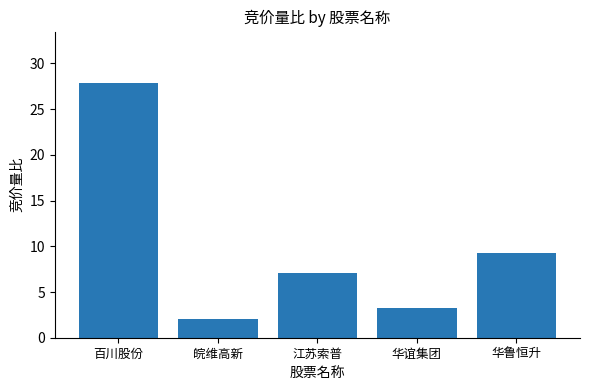

Reading left to right, extract all data points from this chart.

百川股份=27.9	皖维高新=2.1	江苏索普=7.1	华谊集团=3.3	华鲁恒升=9.3